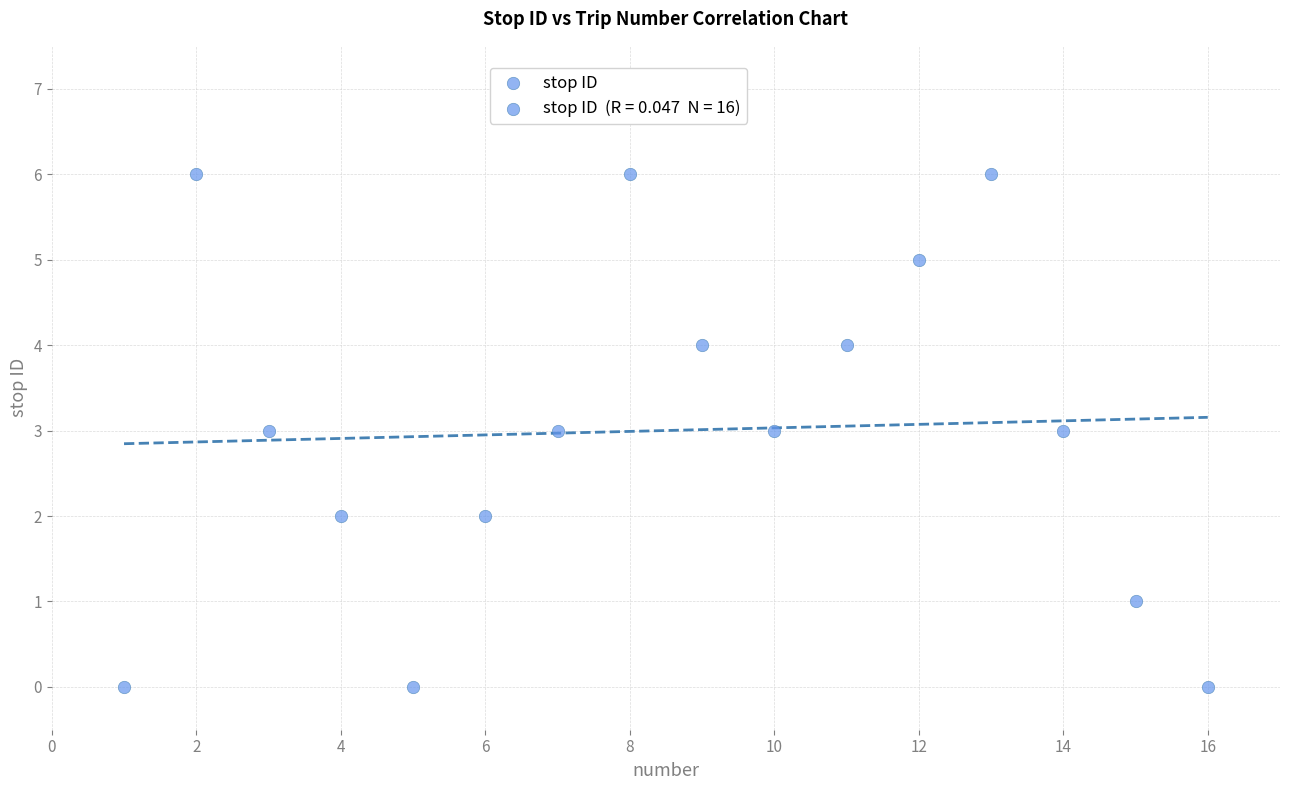

What is the range of X values (max minus min)?

15